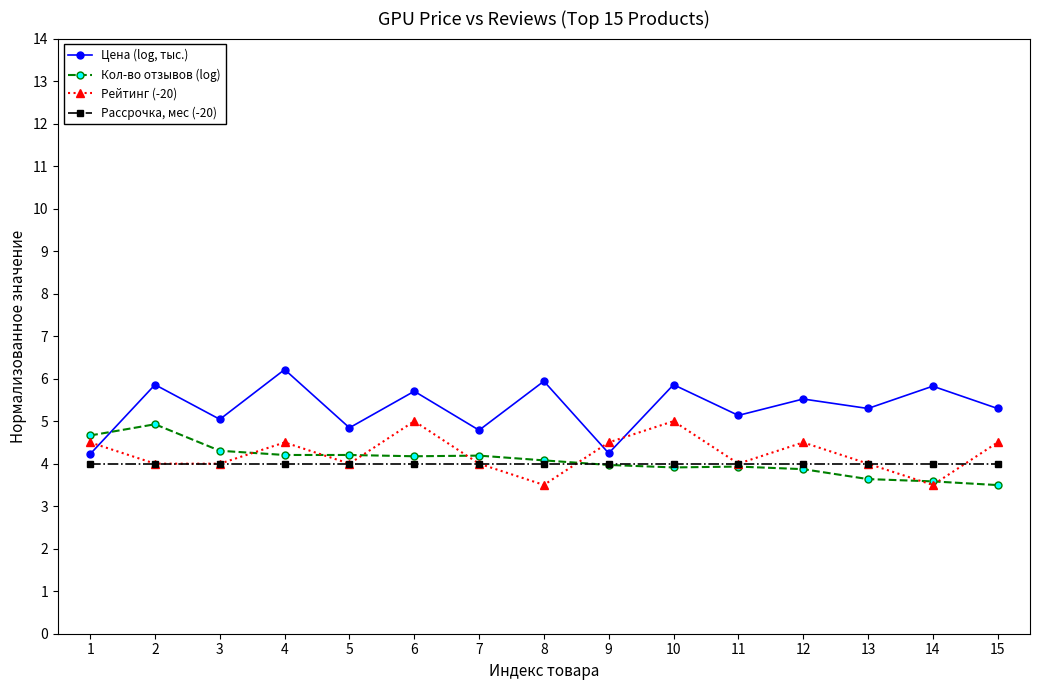

Rank the series by their maximum value, from highest to lowest.

Цена (log, тыс.), Рейтинг (-20), Кол-во отзывов (log), Рассрочка, мес (-20)